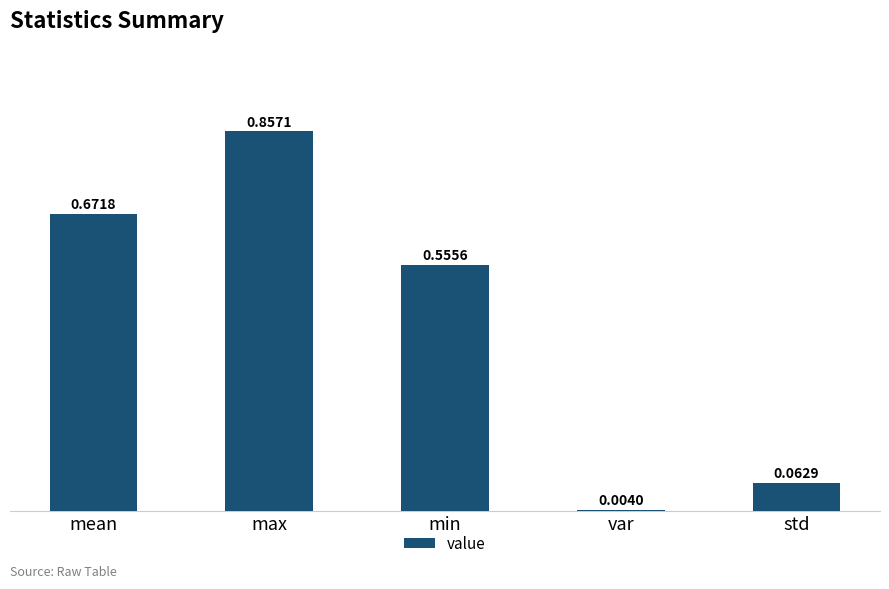

Which label corresponds to the largest value in the chart?

max